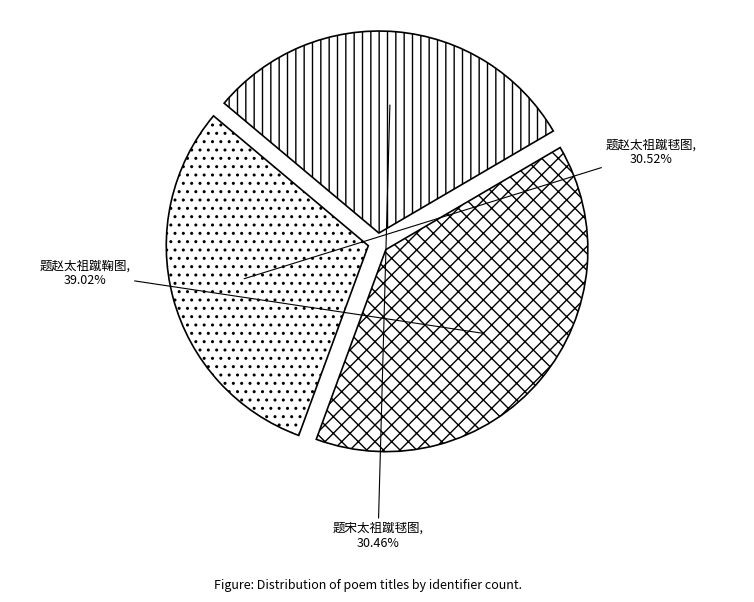

To the nearest percent, what portion does 题赵太祖蹴毬图 represent?

31%